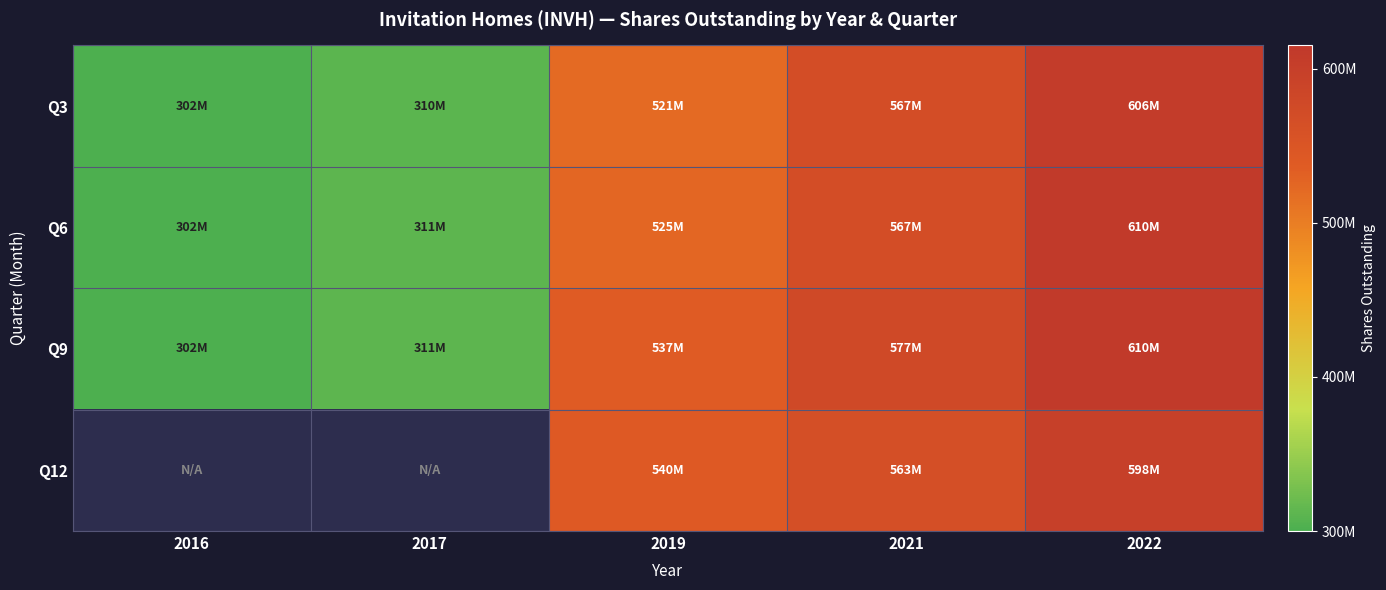

Rank the series at 2021 from lowest to highest value.

Q12, Q3, Q6, Q9